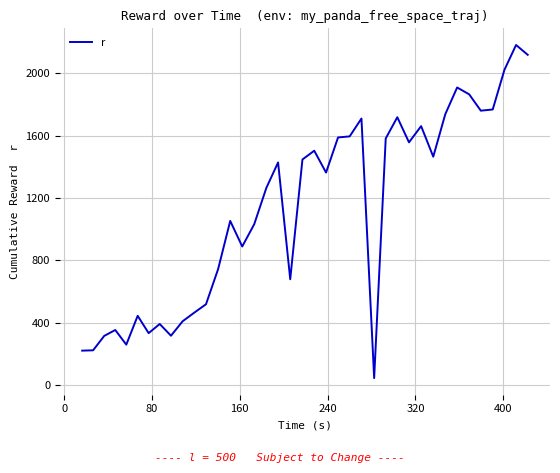

What is the maximum value shown in the chart?

2182.4